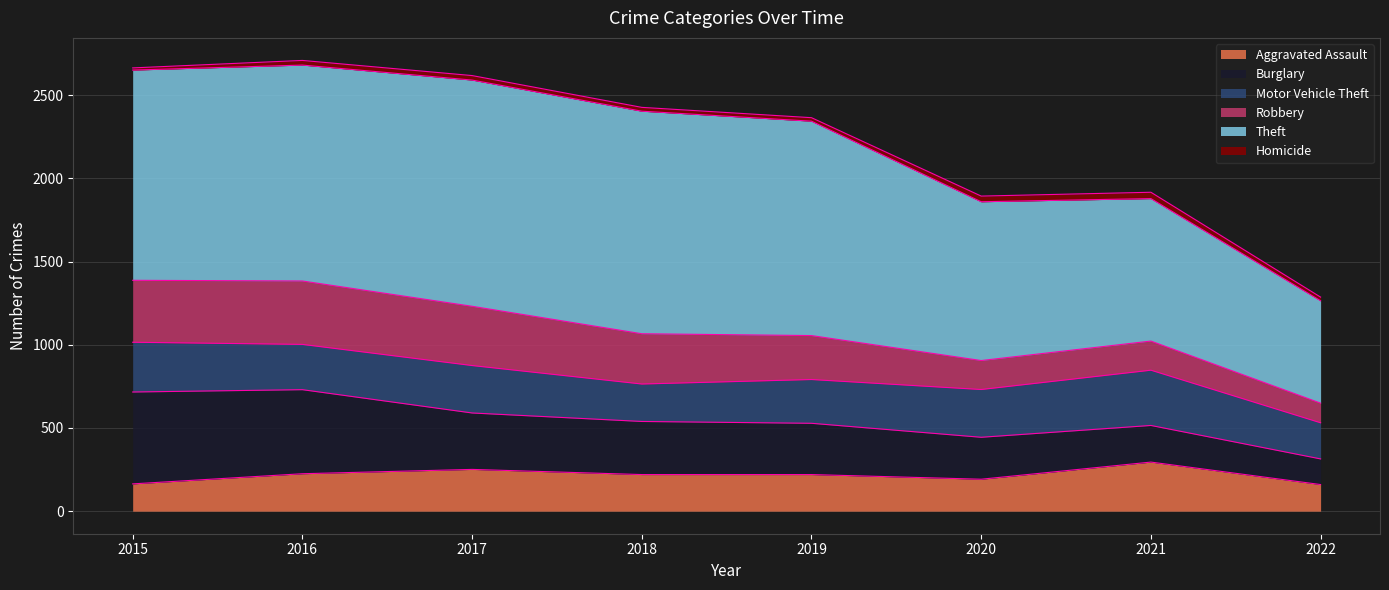

At how many categories does at least one series exceed 751?

7